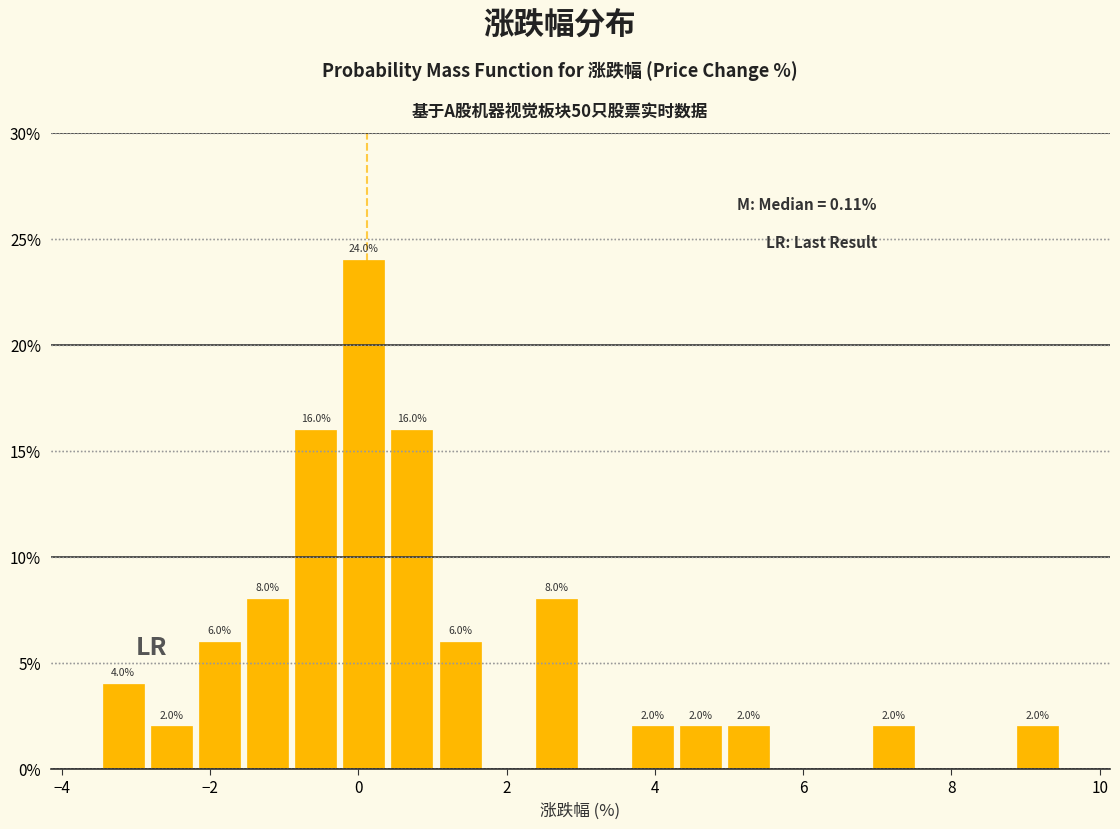

Read against the x-axis, roughly where is the centre of the tallest bar?

0.0